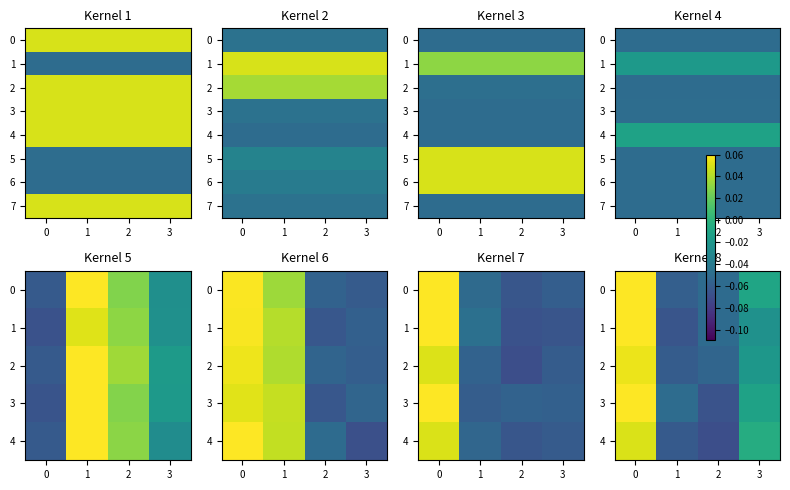

Is it true that 1 equals 0.1 at 0?

False